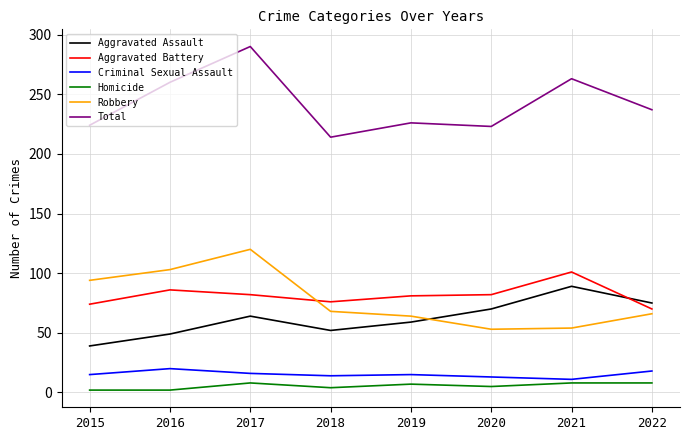

In Total, how many points are lower than both neighbors (excluding endpoints)?

2